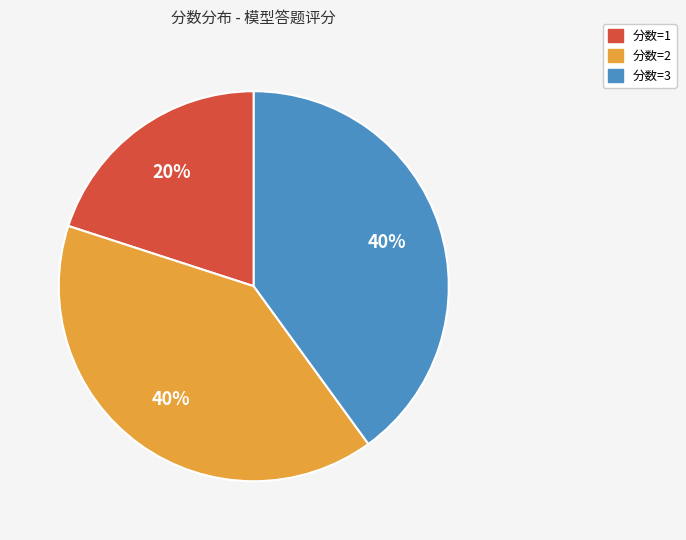

Does any single category account for the majority?

No